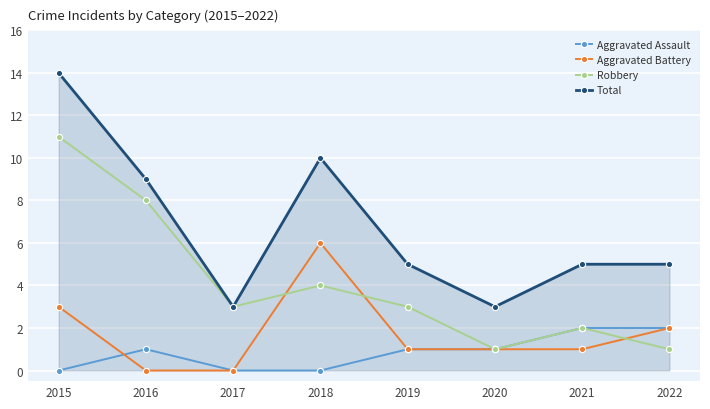

What is the difference between the Total values at 2020 and 2022?

2